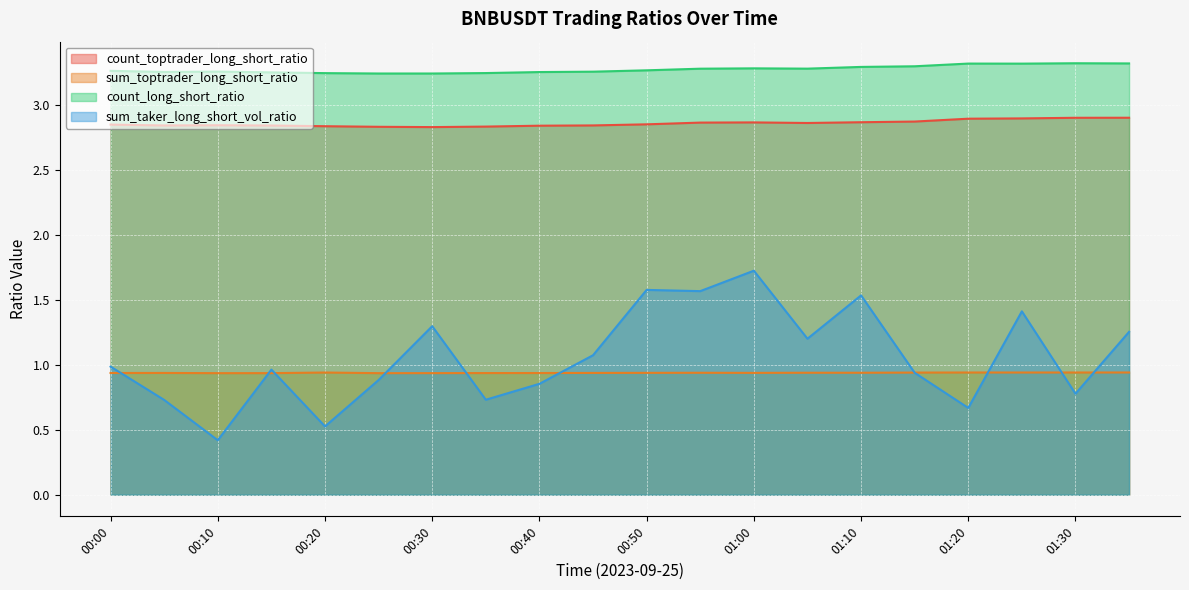

True or false: sum_taker_long_short_vol_ratio and count_long_short_ratio cross at least once.

False